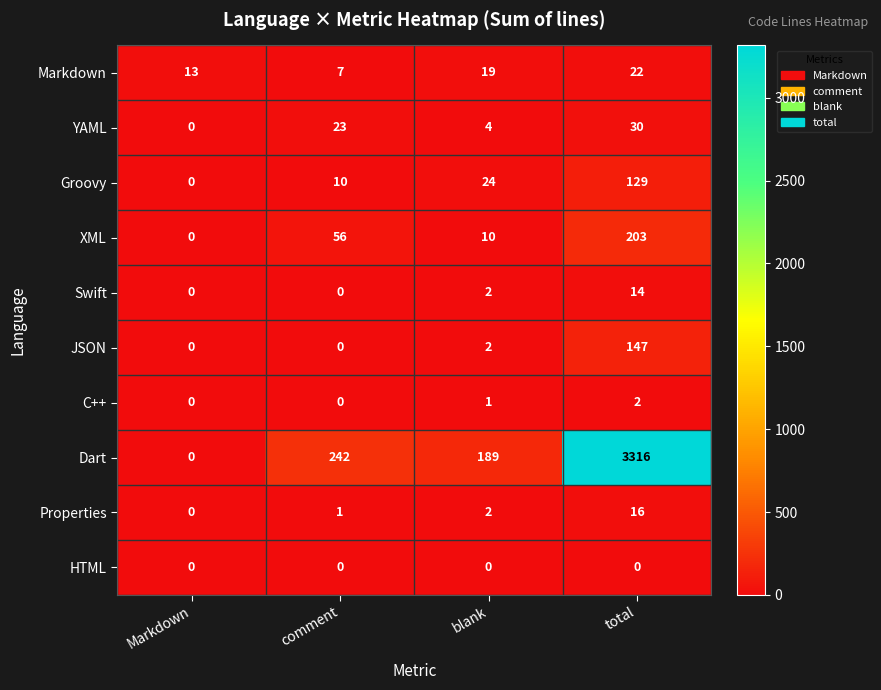

Which category has the highest value in the Groovy series?

total